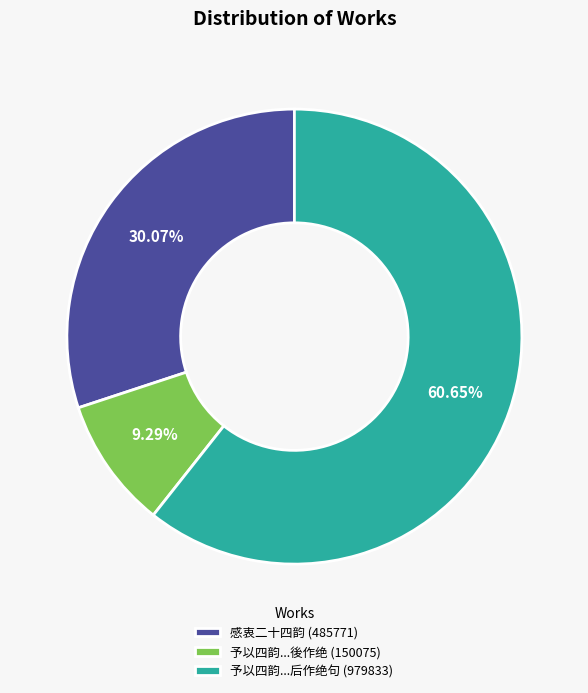

Which slice represents more than half of the pie?

予以四韵...后作绝句 (979833)